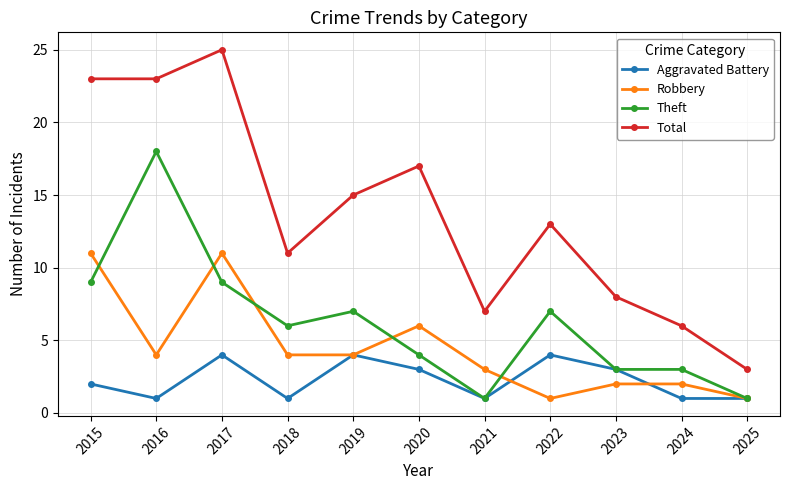

At how many categories does at least one series exceed 9?

7